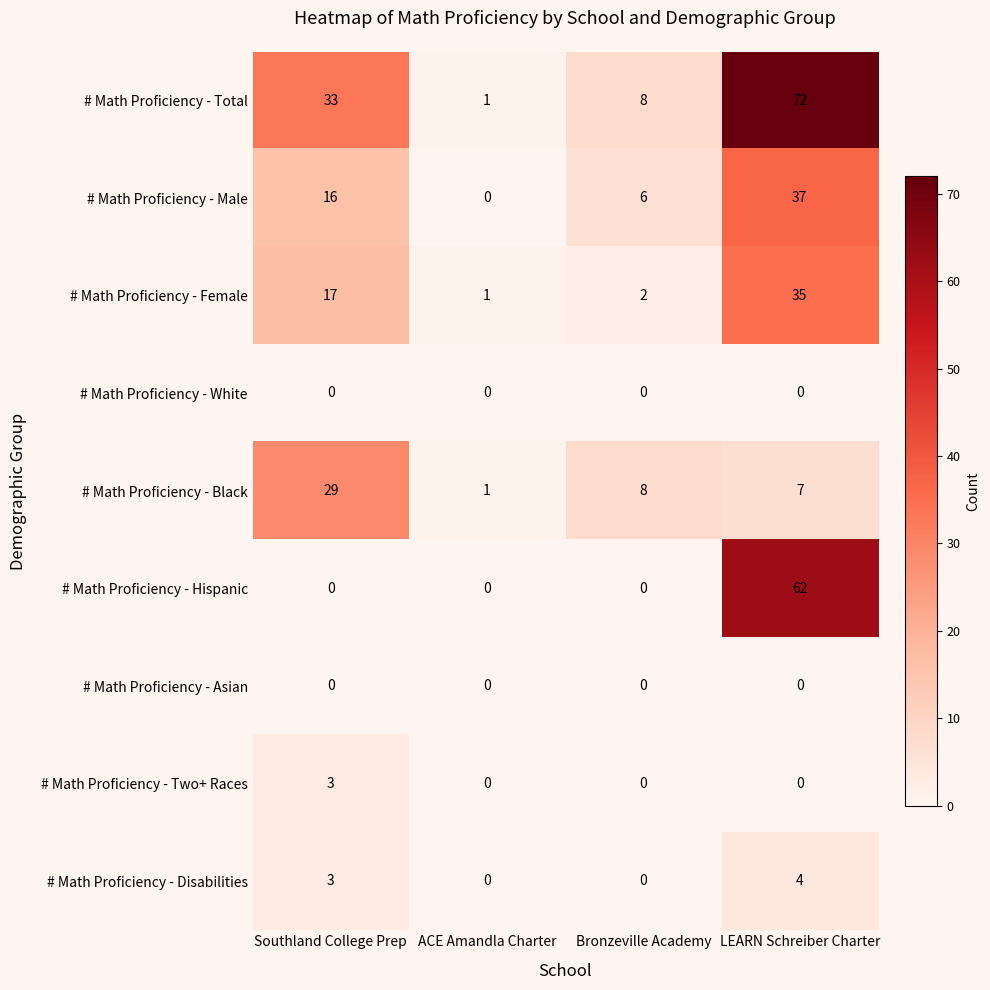

What is the average value of the # Math Proficiency - Hispanic series?

16